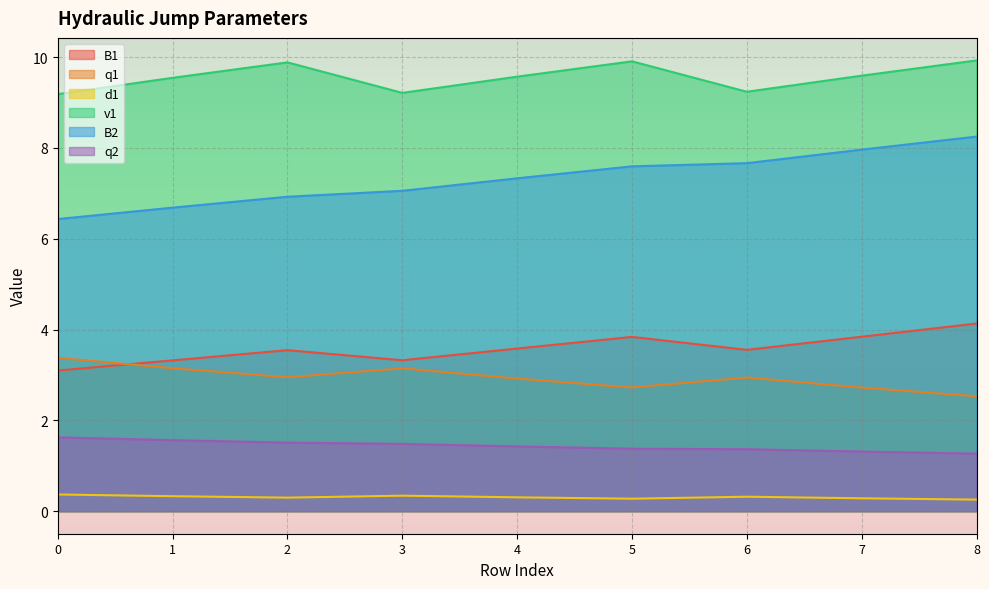

What is the average value of the B2 series?

7.3